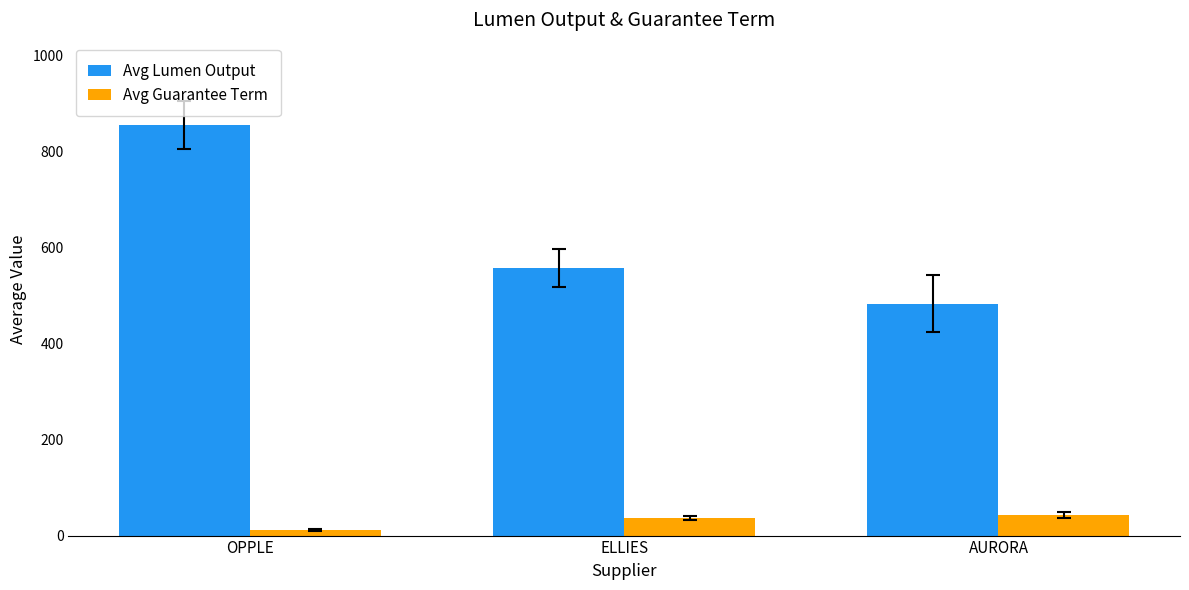

What is the spread (max minus min) of values at AURORA?

440.7